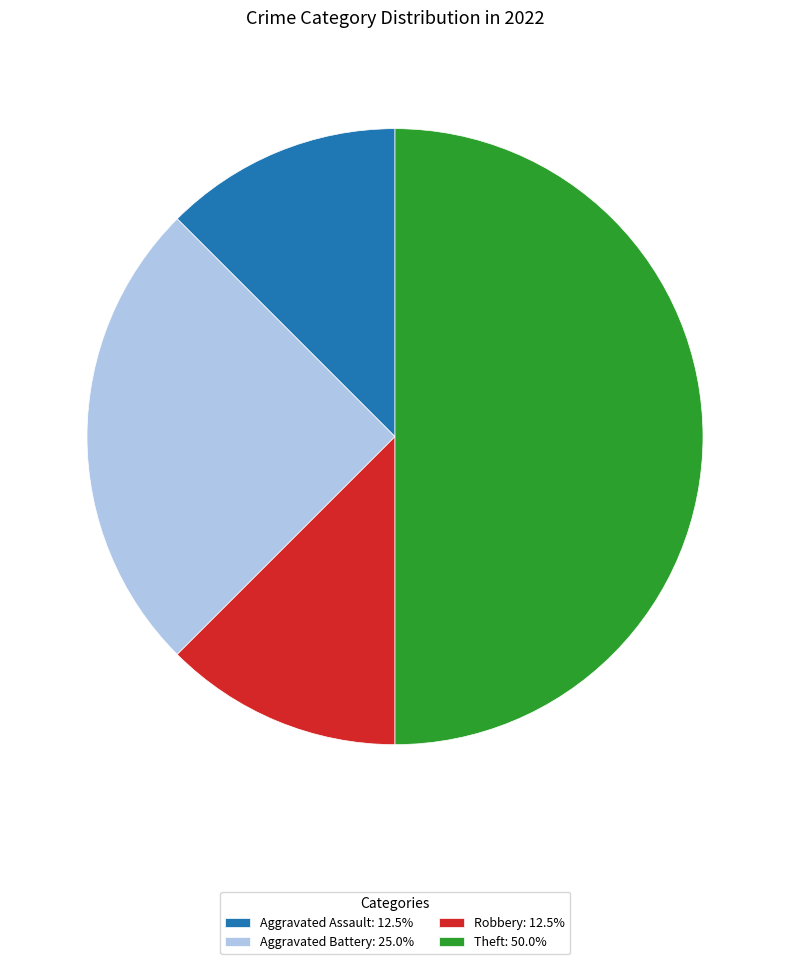

Combined, do Aggravated Assault: 12.5% and Robbery: 12.5% account for over 50%?

No